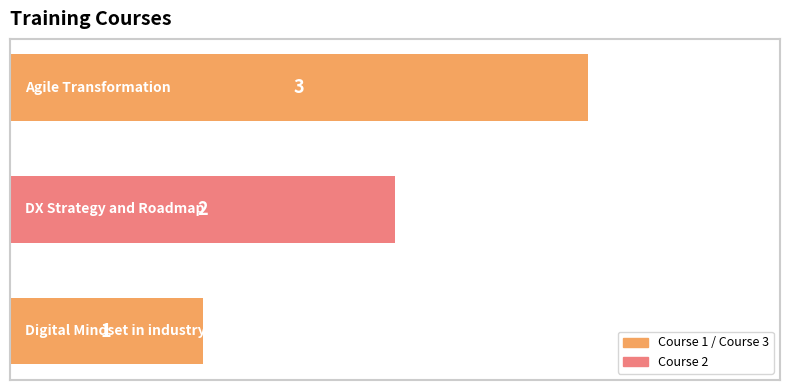

What is the greatest value displayed?

3